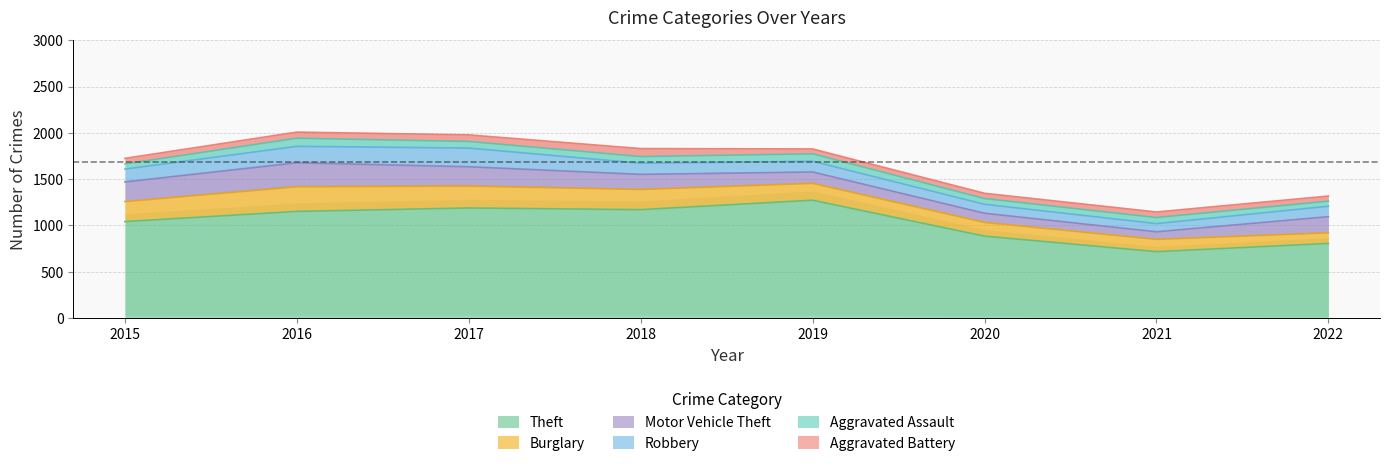

What is the approximate value of Burglary at 2017?

237